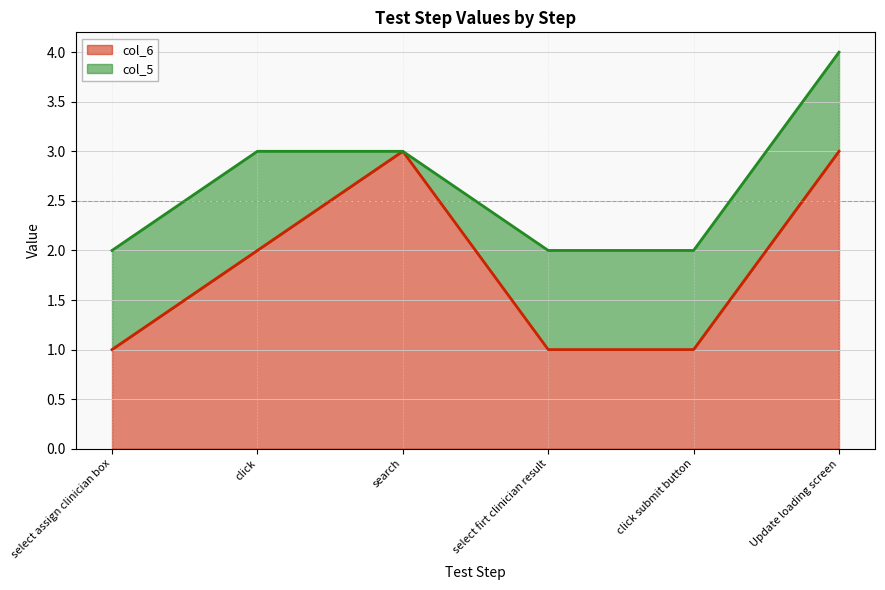

Which has a higher value, select assign clinician box or click submit button?

select assign clinician box